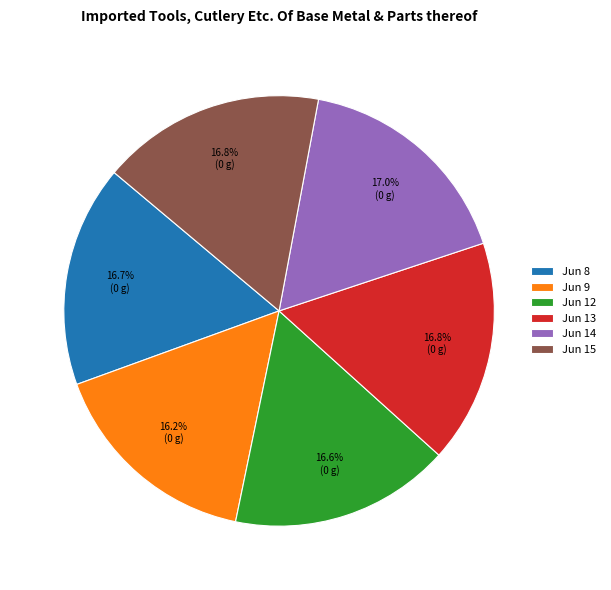

What is the ratio of the value at Jun 12 to the value at Jun 8?

1.0